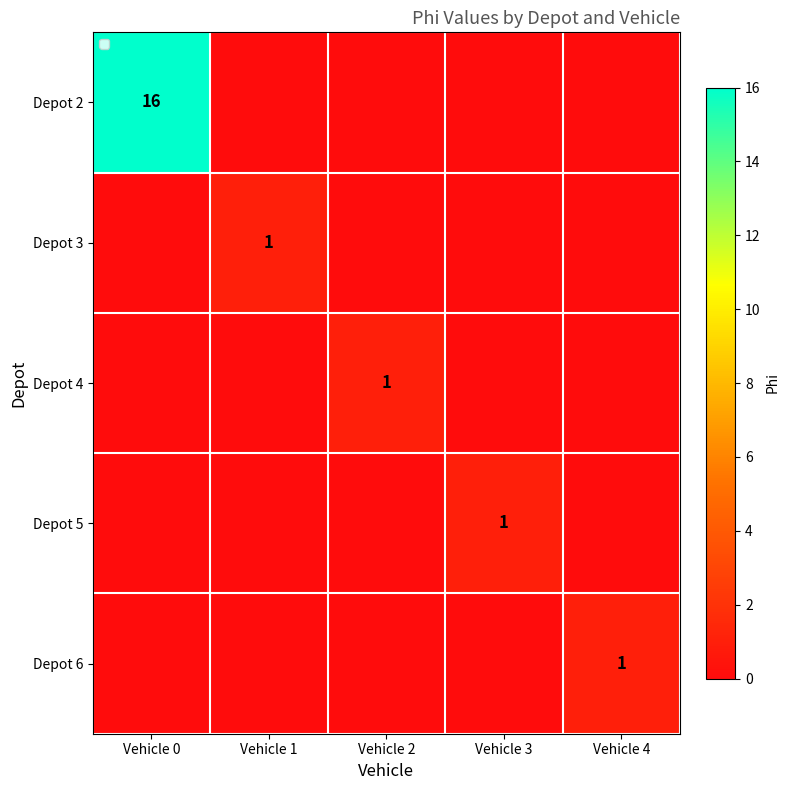

Between Vehicle 3 and Vehicle 0, which is larger?

Vehicle 0